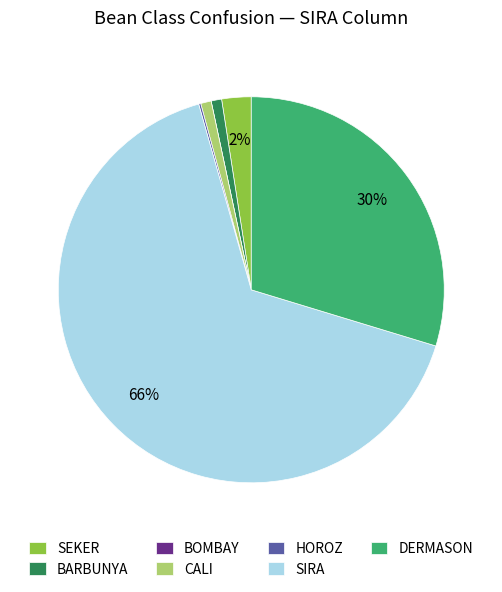

To the nearest percent, what is the difference between the largest and smallest slice percentages?

66%